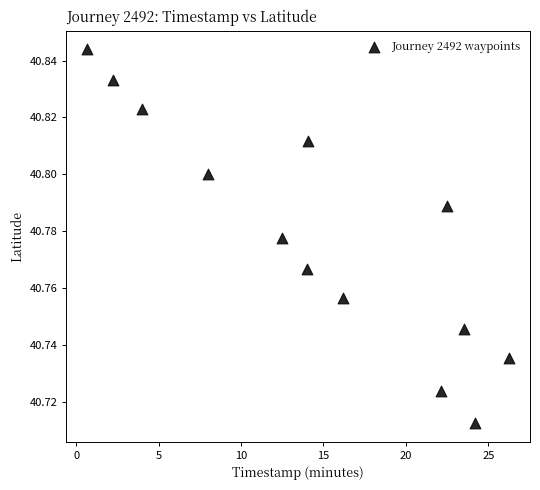

What is the range of X values (max minus min)?

25.6